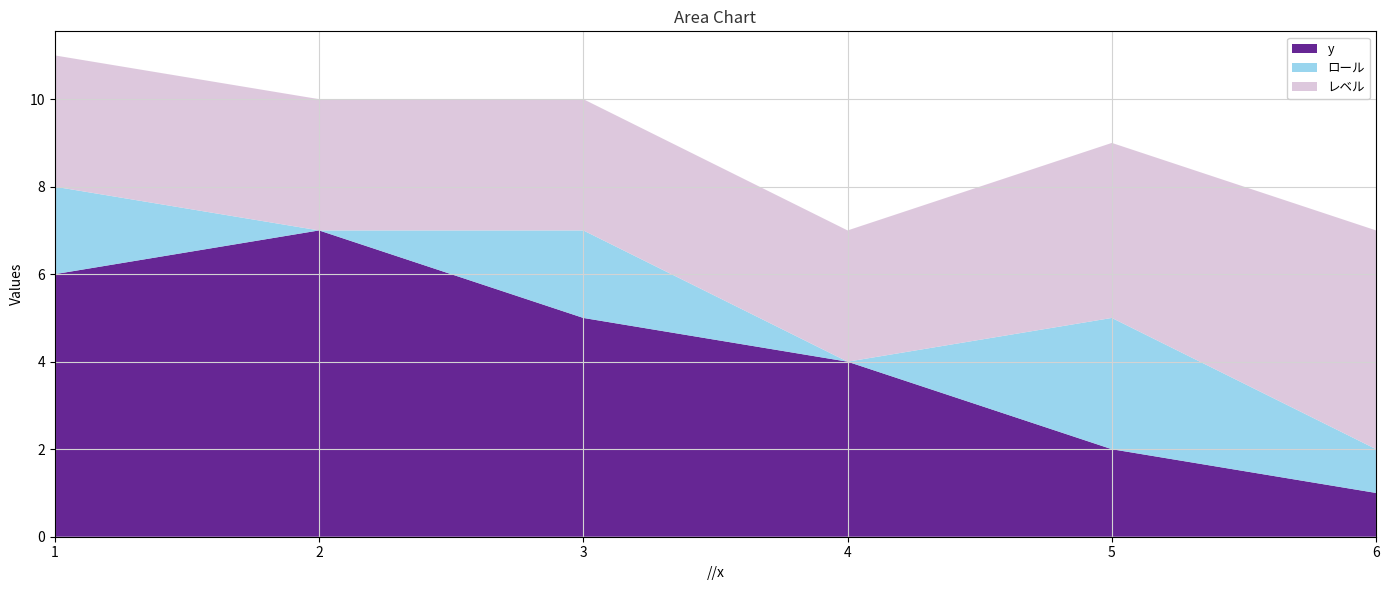

Reading left to right, list all the values displayed in this chart.

y: 6	7	5	4	2	1
ロール: 2	0	2	0	3	1
レベル: 3	3	3	3	4	5